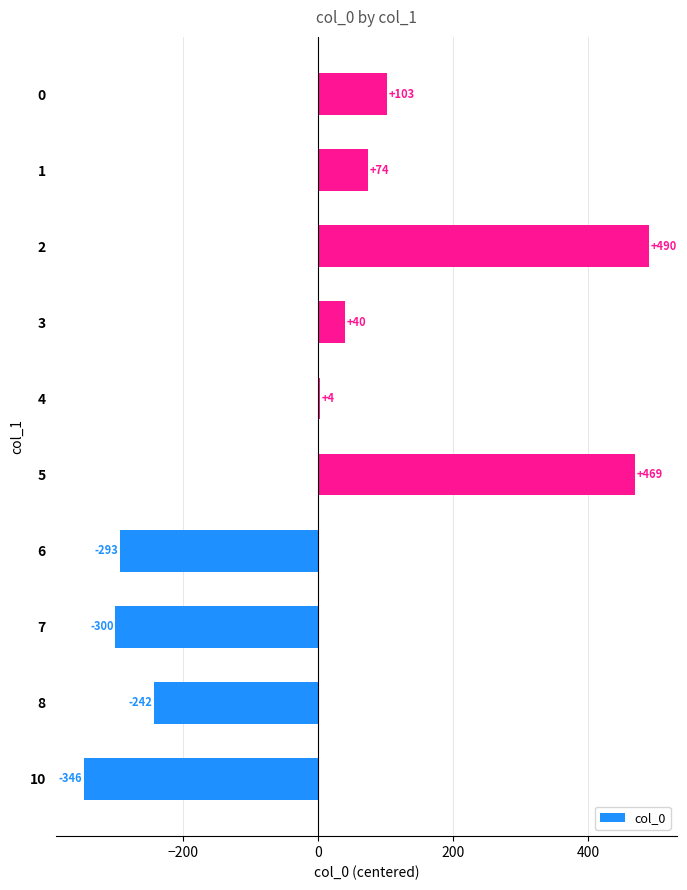

The chart shows a value of 751.0 at 5. True or false?

False